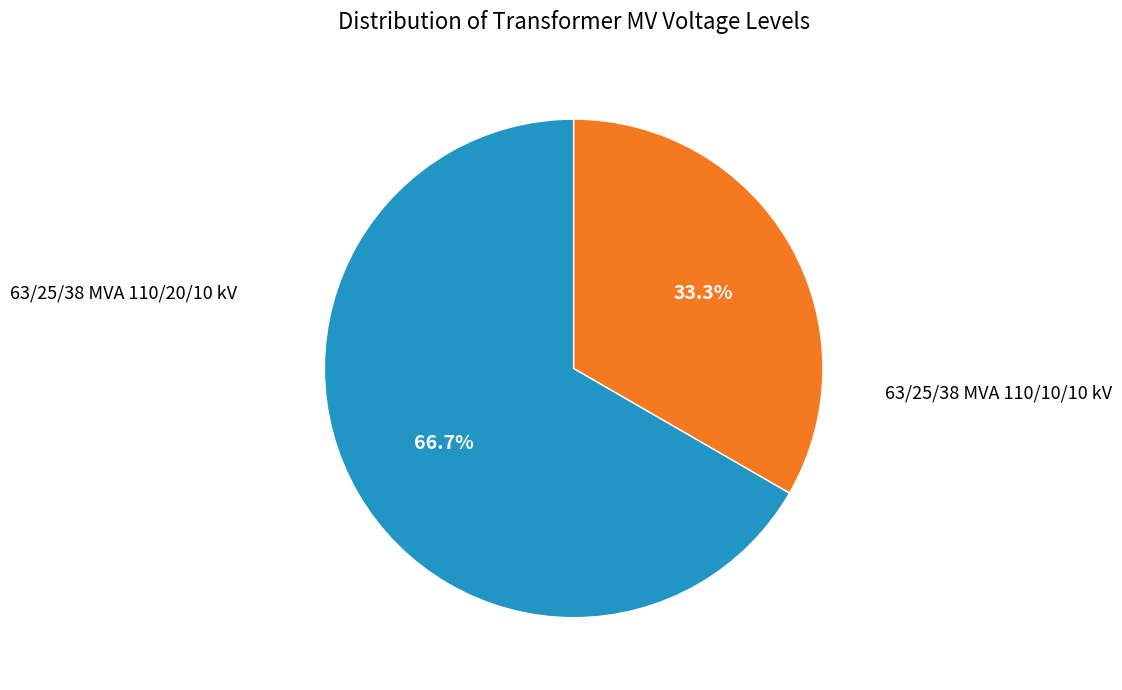

To the nearest percent, what percentage of the pie is 63/25/38 MVA 110/10/10 kV?

33%